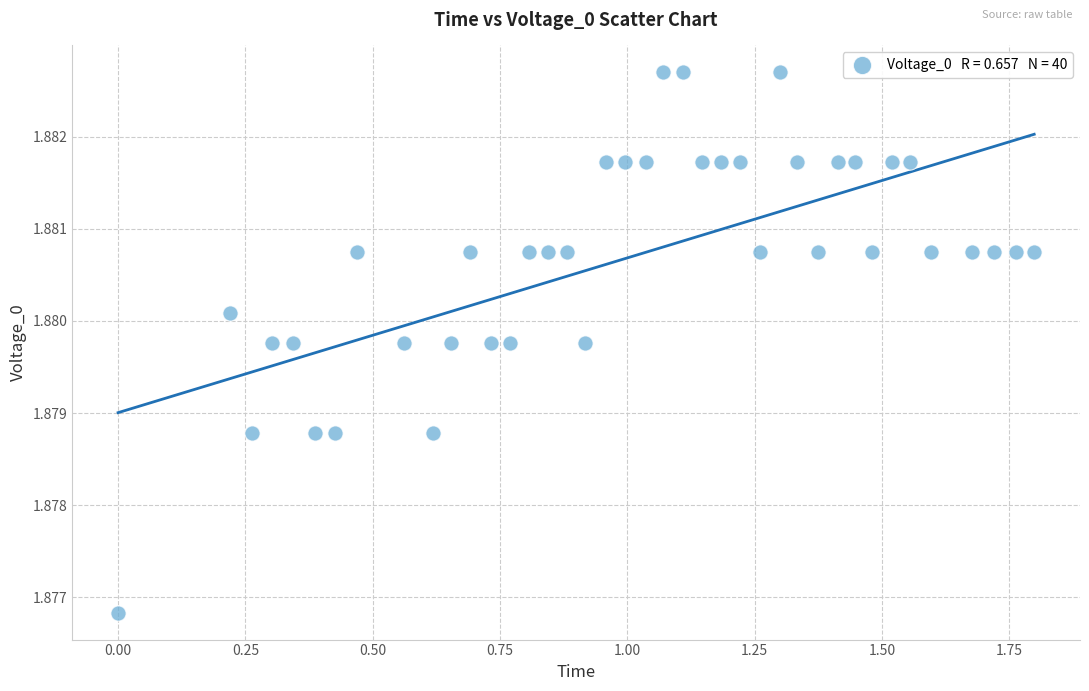

What is the range of X values (max minus min)?

1.8